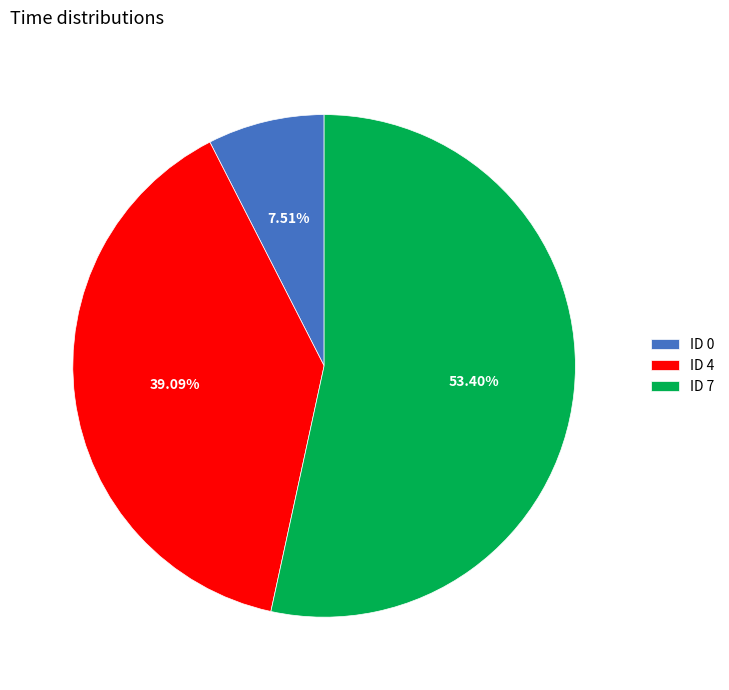

Which slice represents more than half of the pie?

ID 7